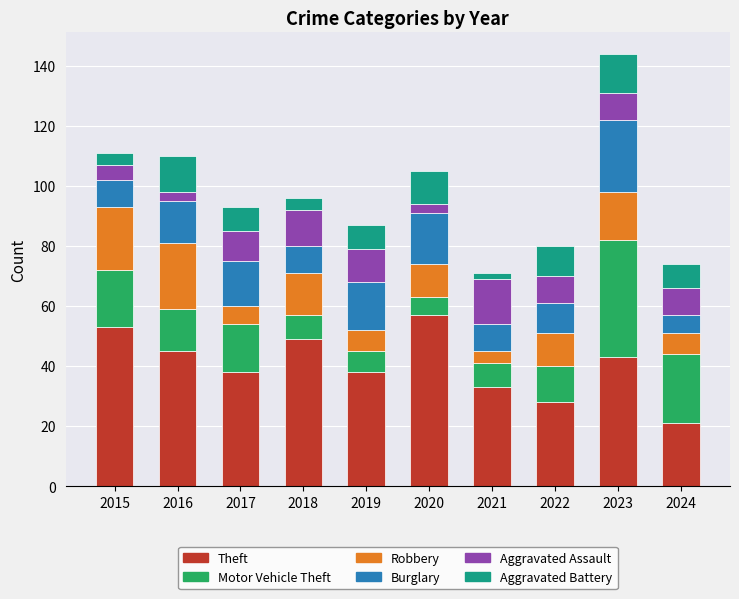

What is the difference between the second highest and minimum values in the Theft series?

32